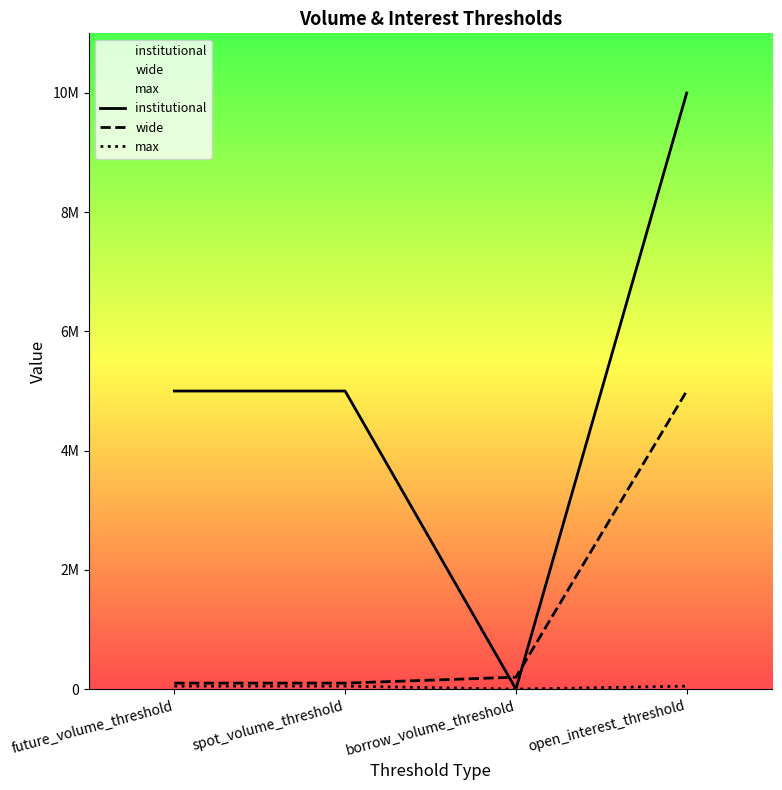

Which category has the lowest value in the institutional series?

borrow_volume_threshold